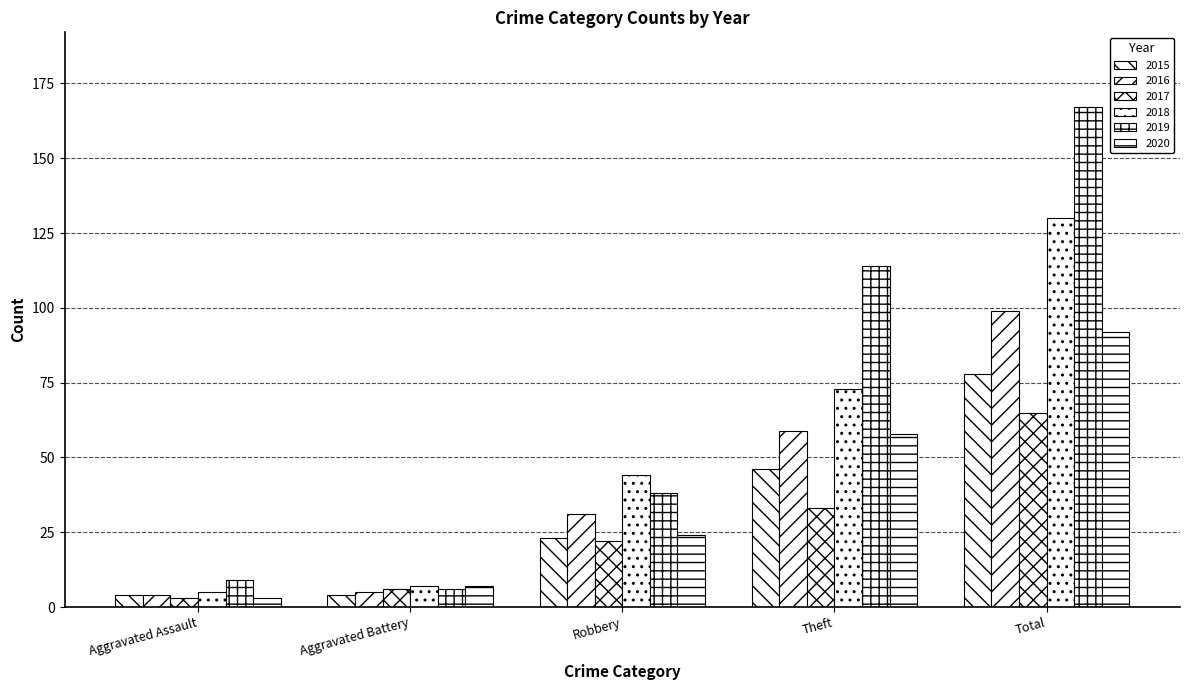

Which series changed the most between Aggravated Battery and Total?

2019